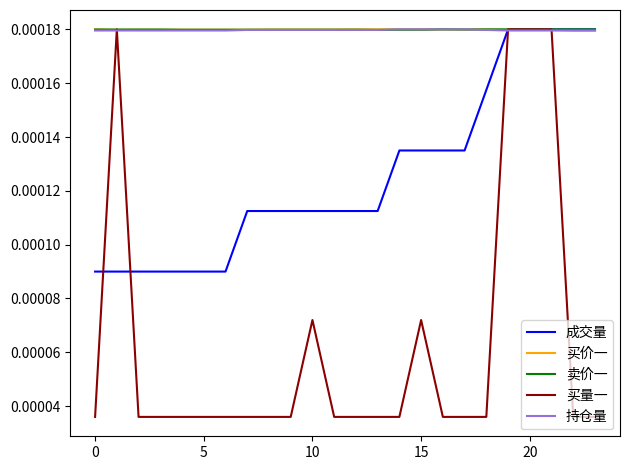

Which series has the widest spread of values?

买量一